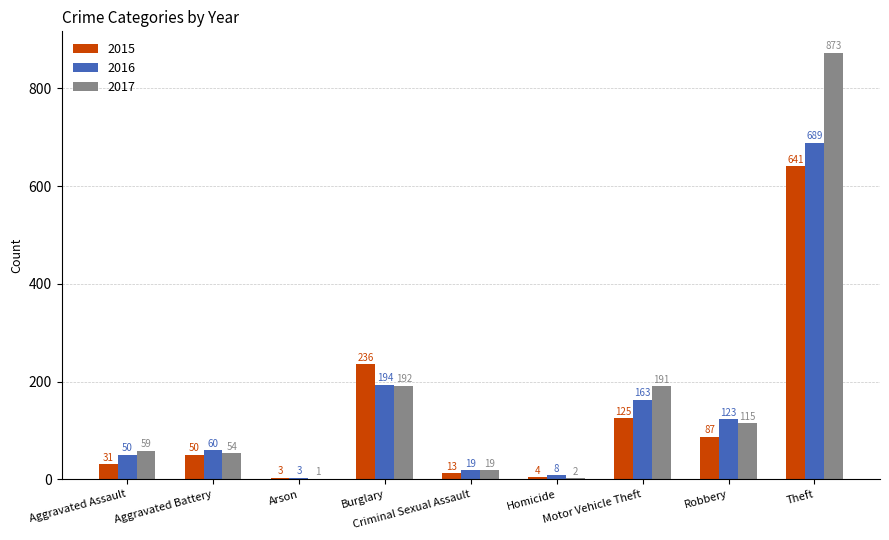

Which category has the highest value in the 2017 series?

Theft